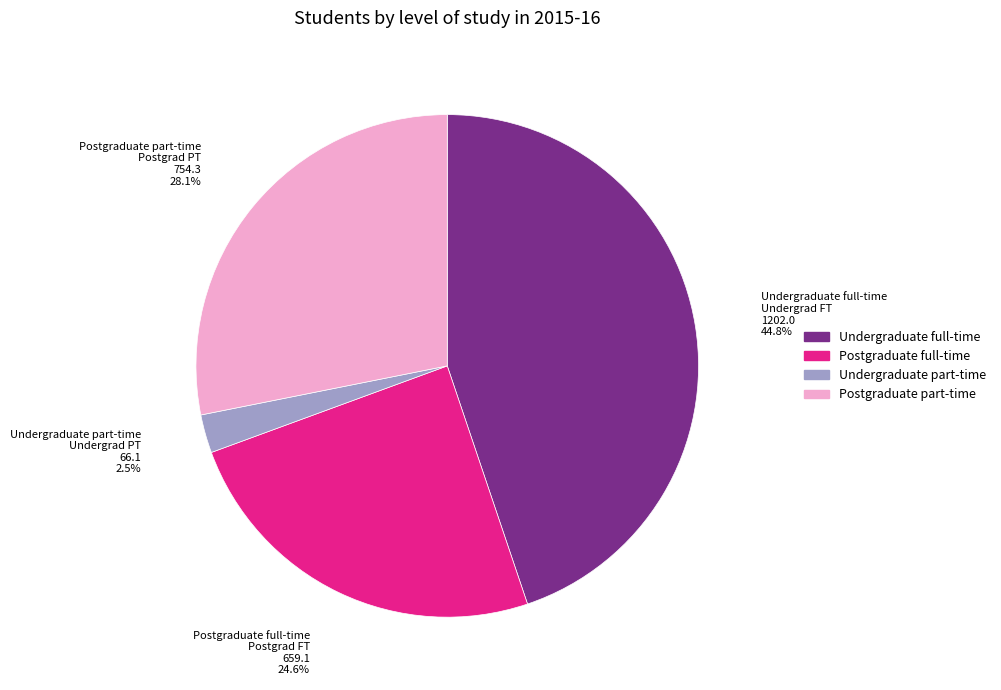

Does any single category account for the majority?

No